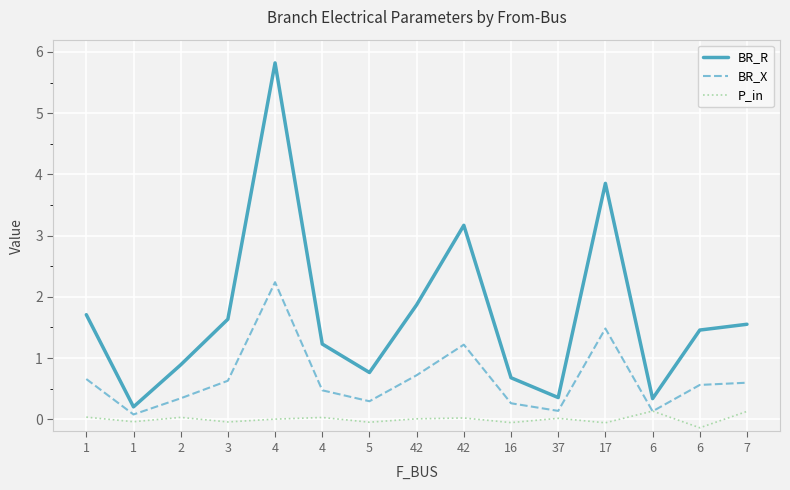

List the labels in order of BR_R value, smallest first.

1, 6, 37, 16, 5, 2, 4, 6, 7, 3, 1, 42, 42, 17, 4